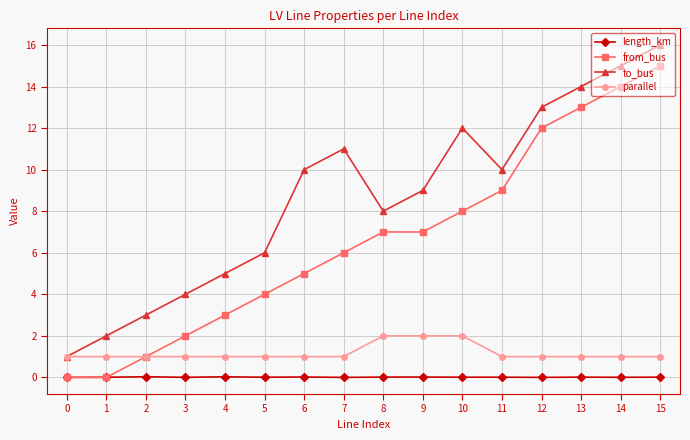

What is the value of the to_bus point at the 5th from the left?

5.0